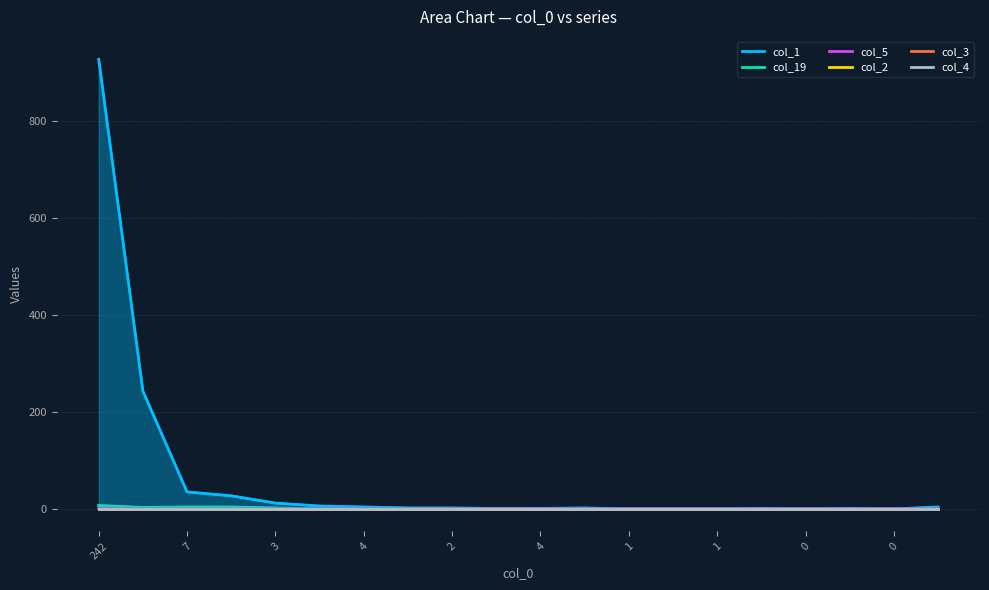

Which category has the lowest value in the col_5 series?

7